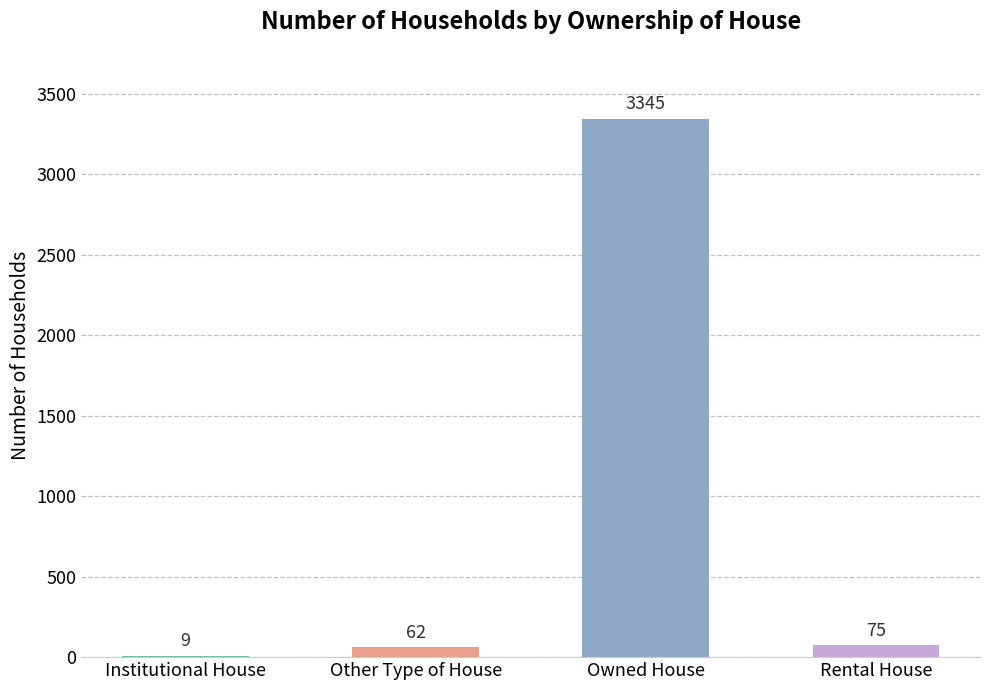

What is the change in value from Other Type of House to Owned House?

+3283